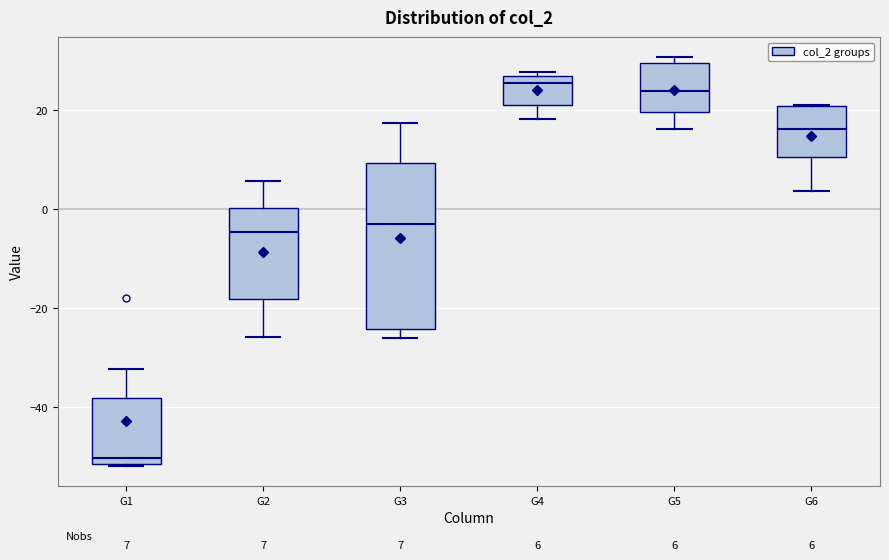

Comparing the boxes themselves (not the whiskers), which one is the tallest?

G3